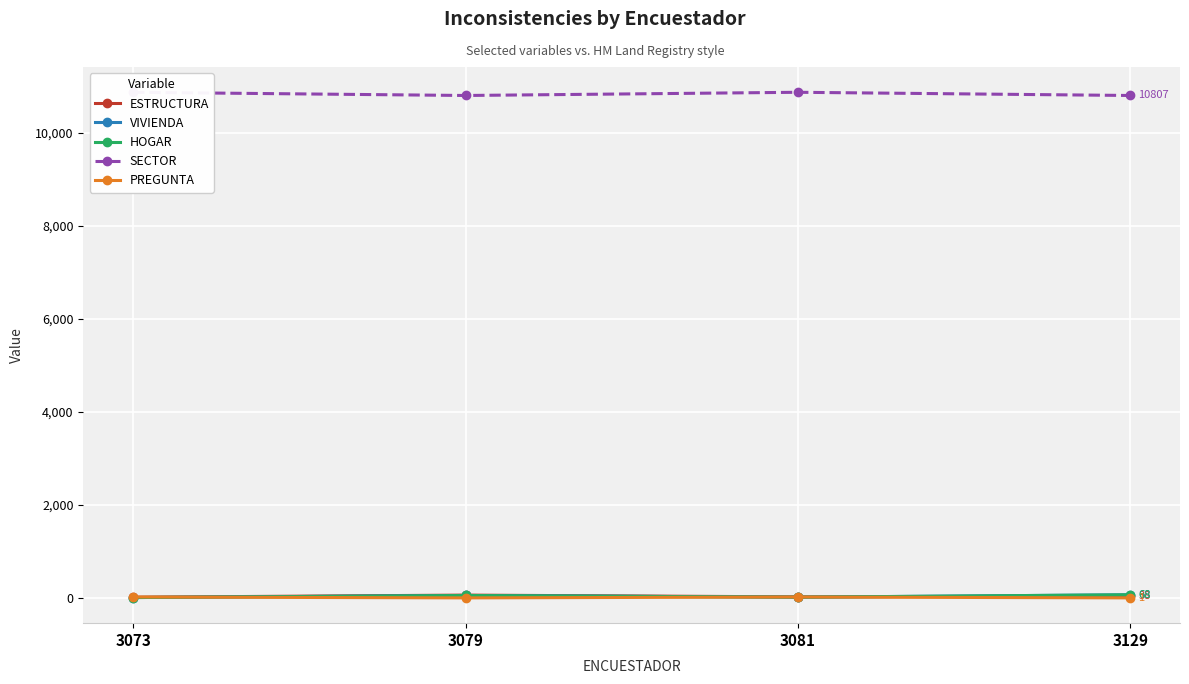

True or false: HOGAR and ESTRUCTURA intersect in this chart.

True